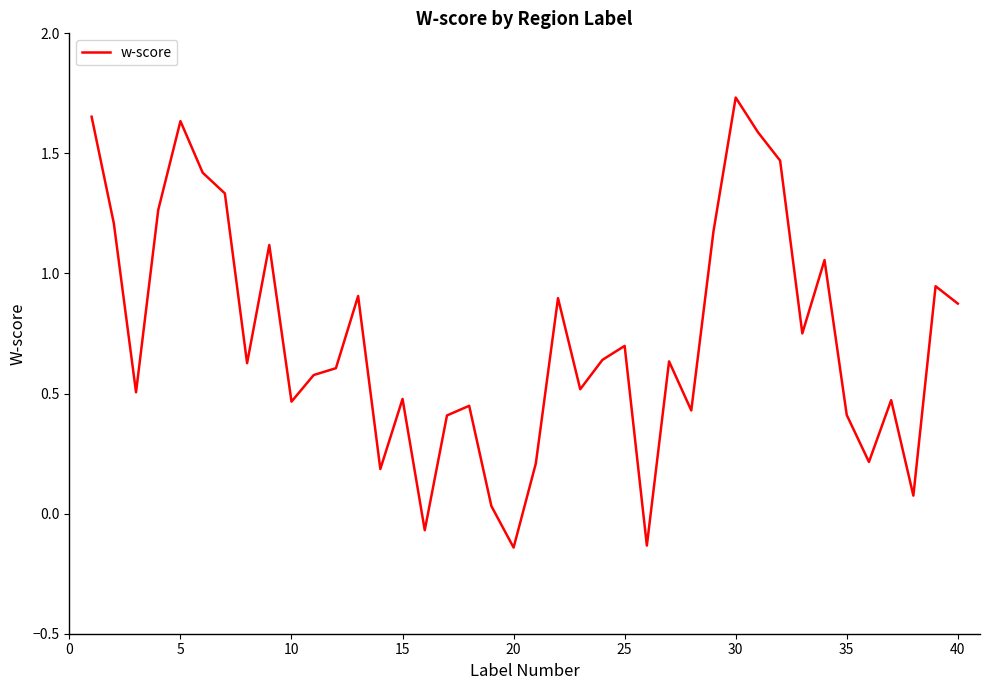

At which category does the chart reach its peak across all series?

30